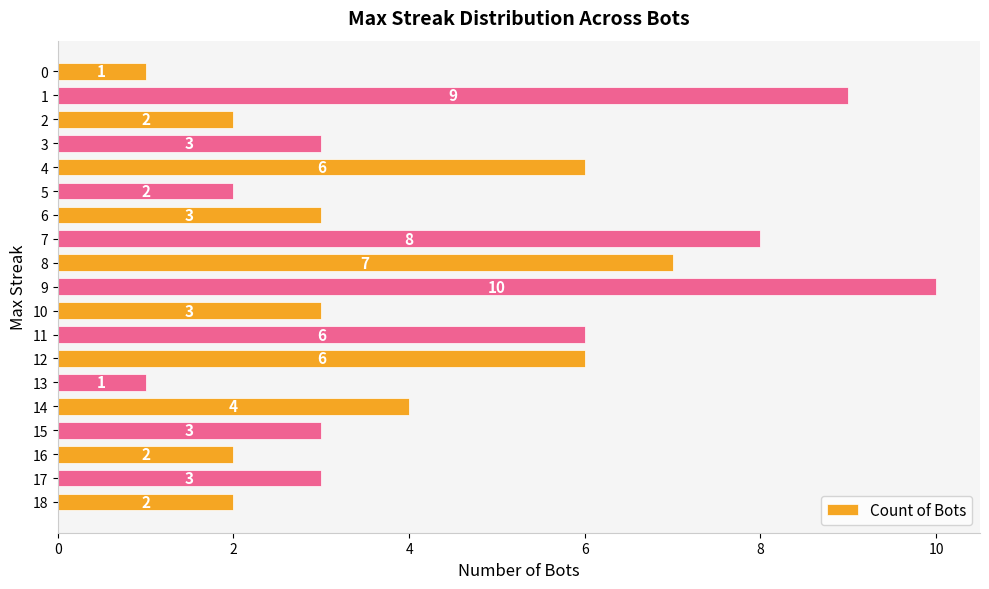

What is the ratio of the value at 4 to the value at 18?

3.0